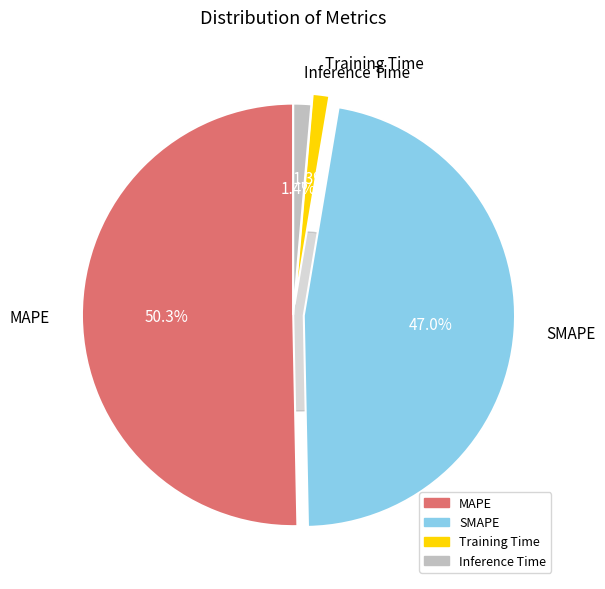

Is it true that SMAPE is 41% of the pie?

False